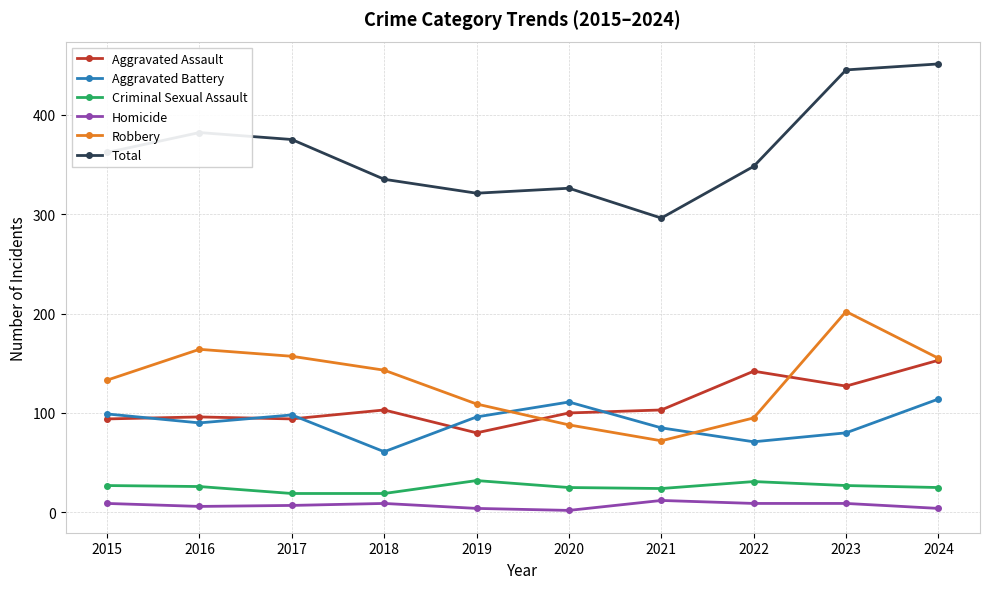

List the series in order of their peak value, highest first.

Total, Robbery, Aggravated Assault, Aggravated Battery, Criminal Sexual Assault, Homicide